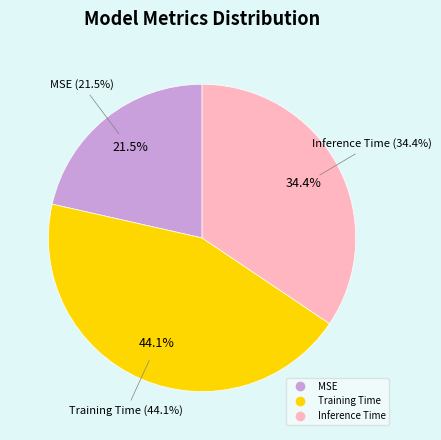

Combined, do Training Time and MSE account for over 50%?

Yes